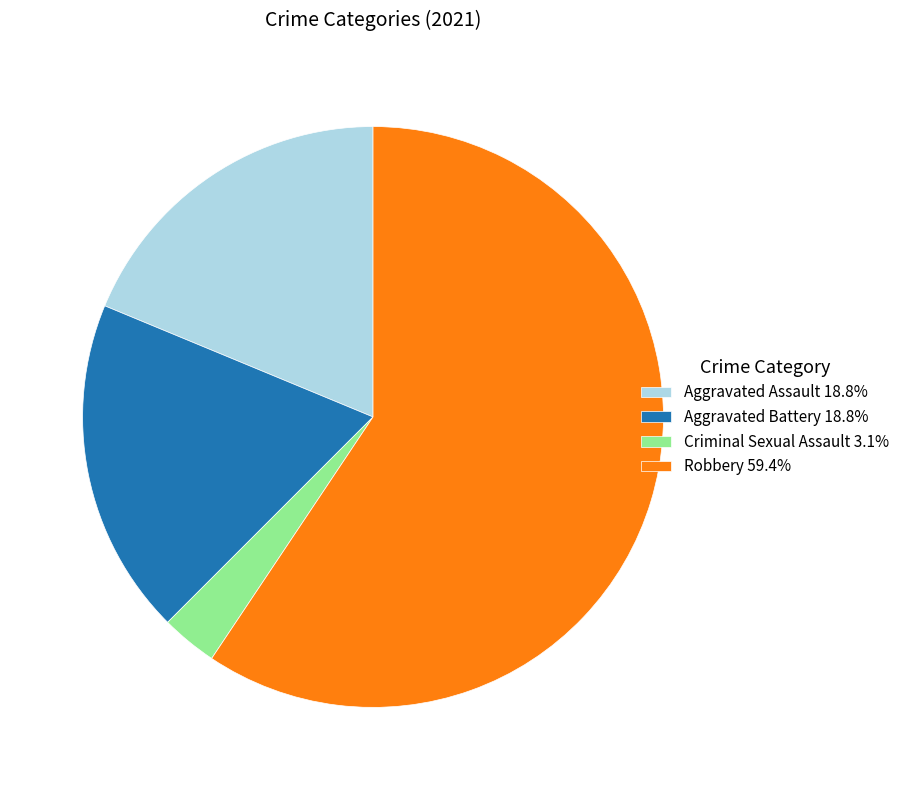

Does any single category account for the majority?

Yes